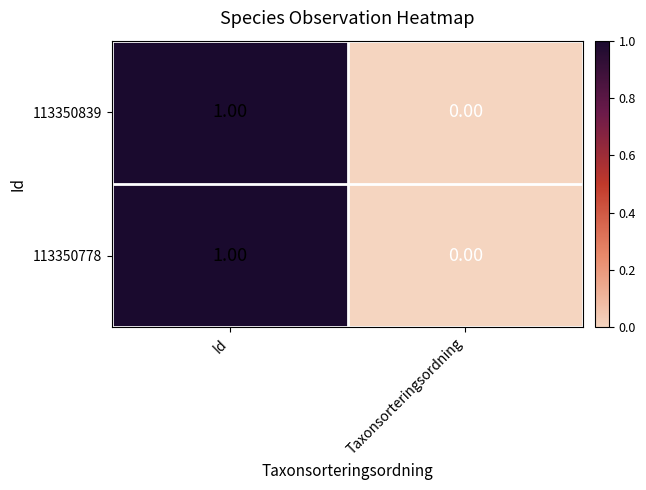

Which category has the highest value in the 113350778 series?

Id